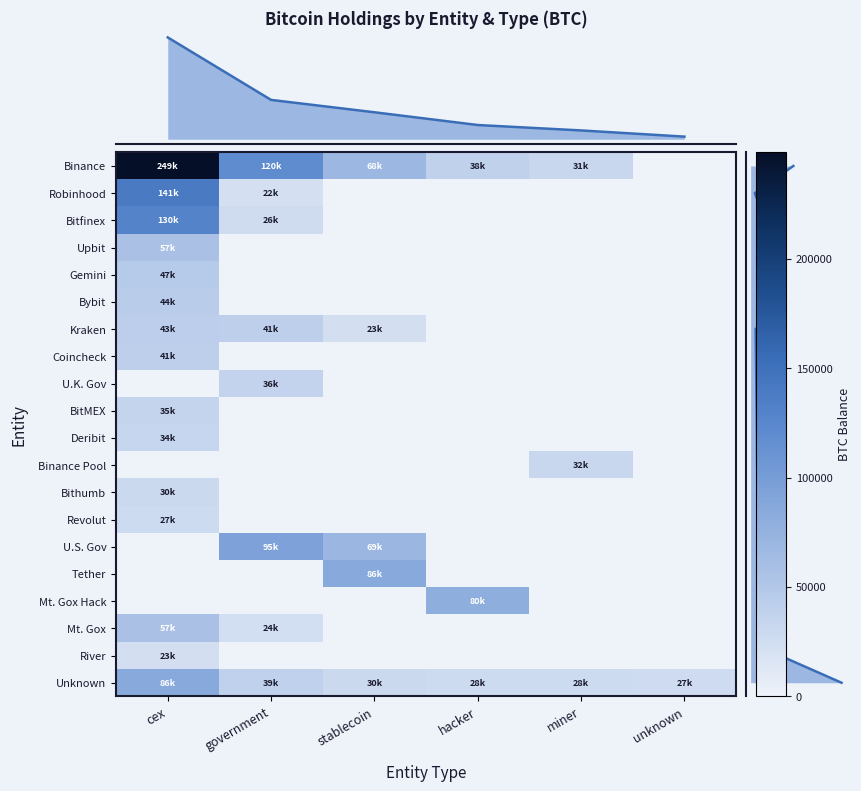

How many positive values does the River series have?

1